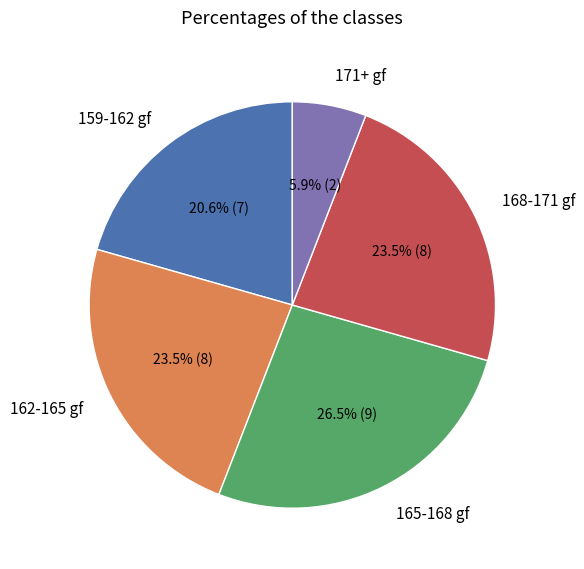

What is the ratio of the value at 159-162 gf to the value at 162-165 gf?

0.9